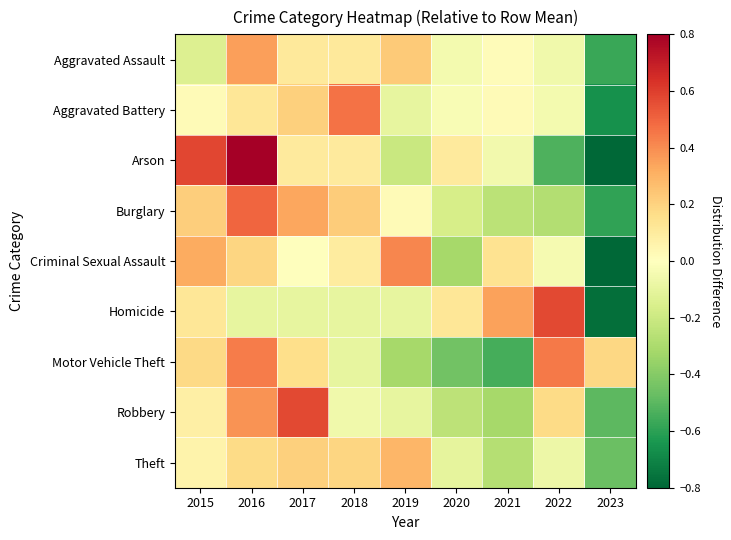

How many distinct data groups are displayed?

9